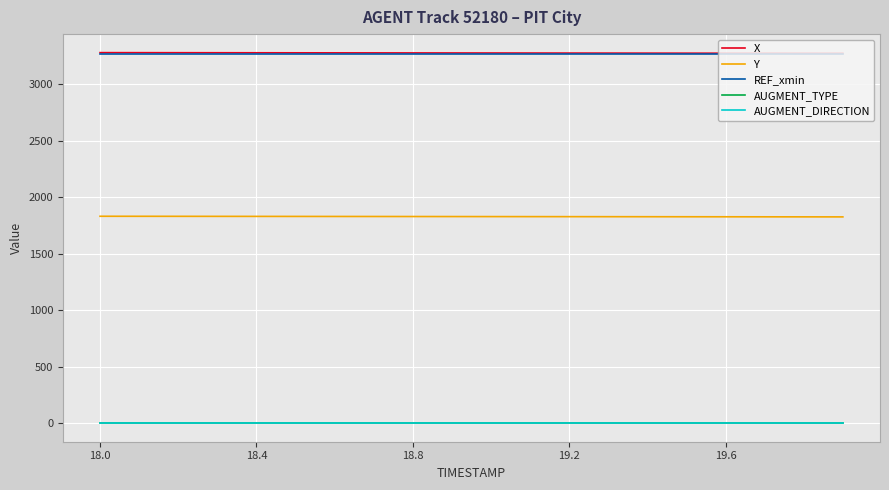

True or false: X and AUGMENT_TYPE cross at least once.

False